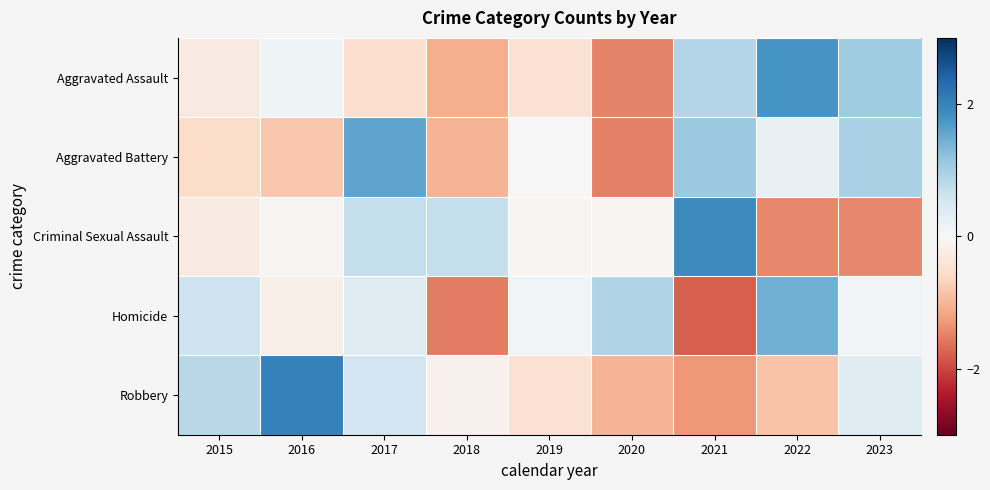

Reading left to right, extract all data points from this chart.

Aggravated Assault: 2015=-0.3	2016=0.1	2017=-0.5	2018=-1.1	2019=-0.5	2020=-1.5	2021=0.9	2022=1.8	2023=1.1
Aggravated Battery: 2015=-0.5	2016=-0.8	2017=1.6	2018=-1.0	2019=0.0	2020=-1.5	2021=1.1	2022=0.2	2023=1.0
Criminal Sexual Assault: 2015=-0.3	2016=-0.1	2017=0.7	2018=0.7	2019=-0.1	2020=-0.1	2021=1.9	2022=-1.5	2023=-1.5
Homicide: 2015=0.6	2016=-0.2	2017=0.4	2018=-1.5	2019=0.1	2020=0.9	2021=-1.8	2022=1.4	2023=0.1
Robbery: 2015=0.8	2016=2.0	2017=0.6	2018=-0.1	2019=-0.5	2020=-1.0	2021=-1.3	2022=-0.9	2023=0.4